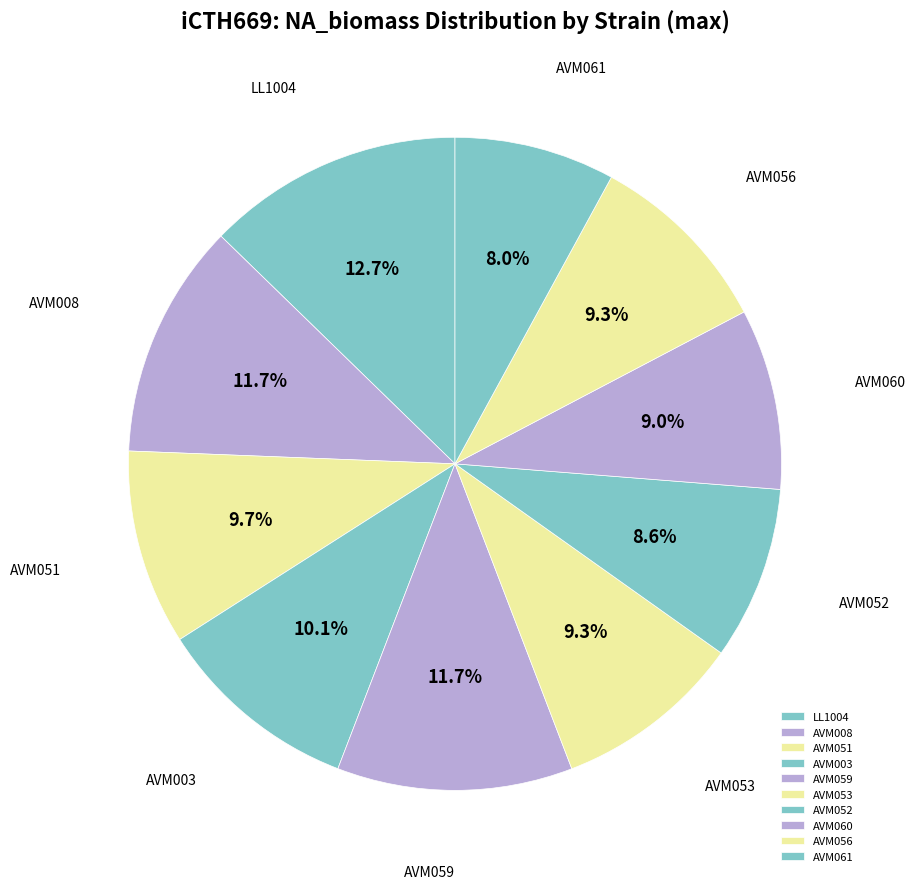

Does any single category account for the majority?

No